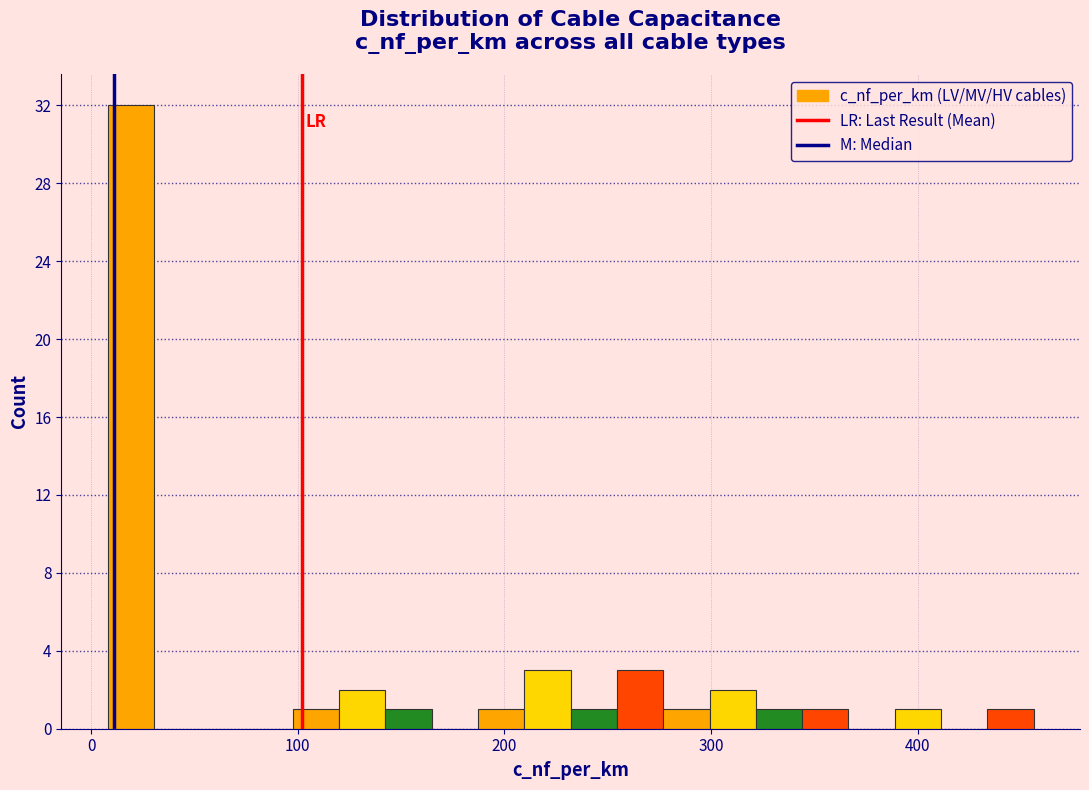

Around what value on the x-axis is the tallest bar? Give the approximate position of its centre, as read against the axis.

20